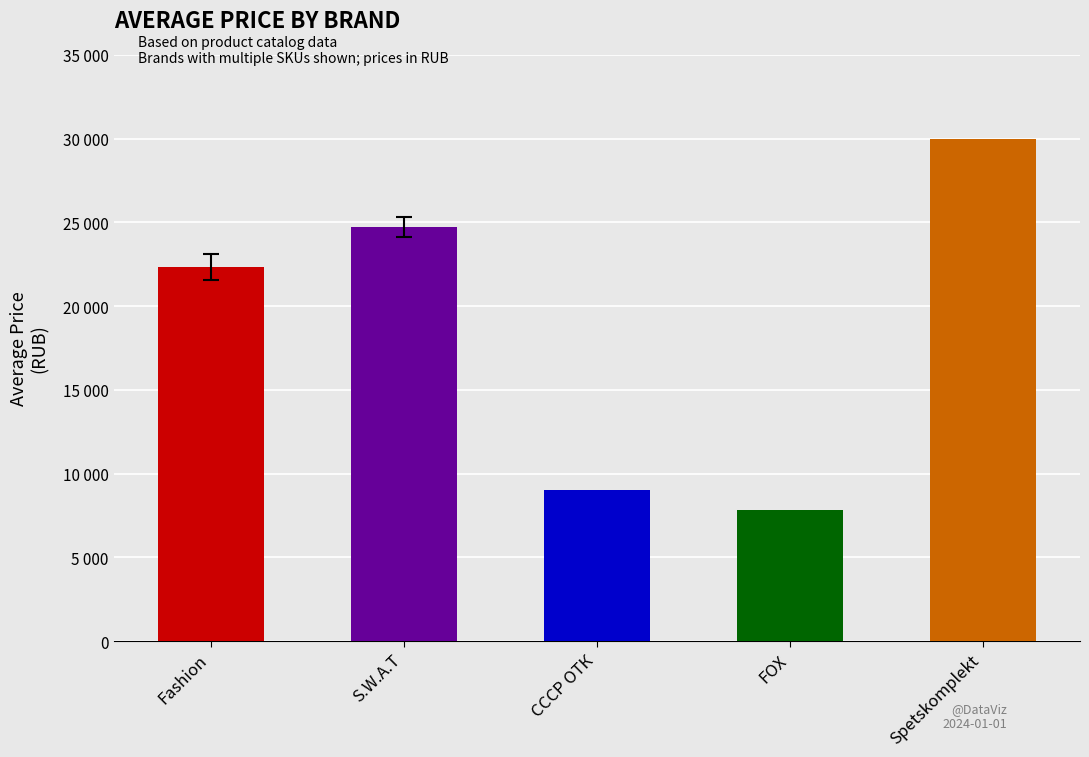

True or false: the data shows 10512 at S.W.A.T.

False